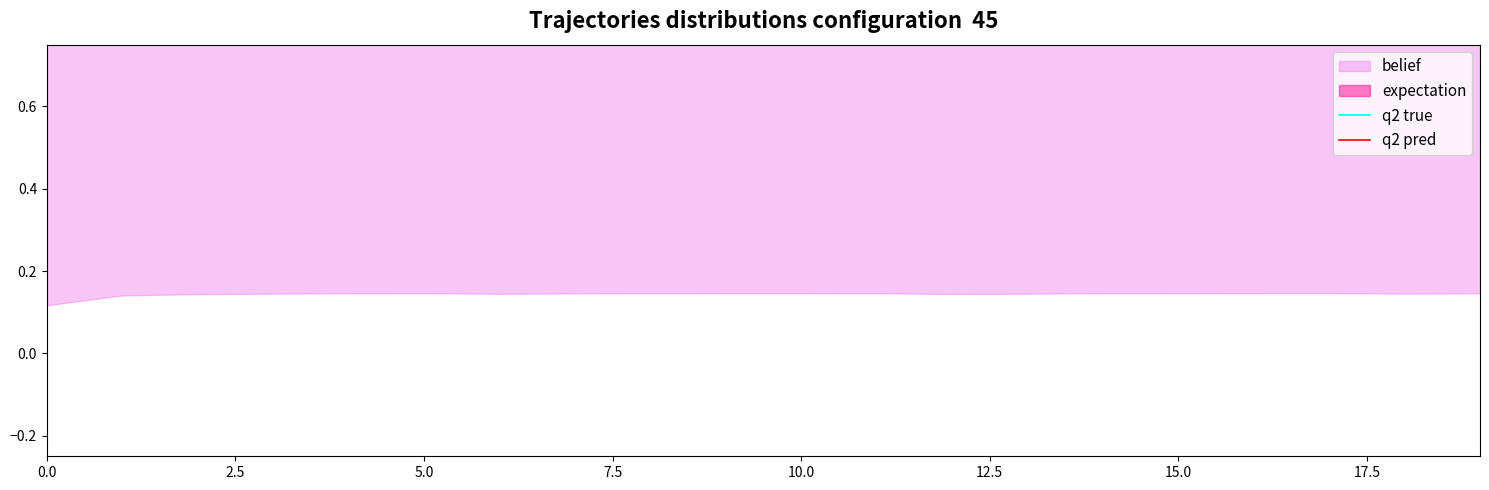

Rank the series at 10.0 from lowest to highest value.

q2 pred, q2 true